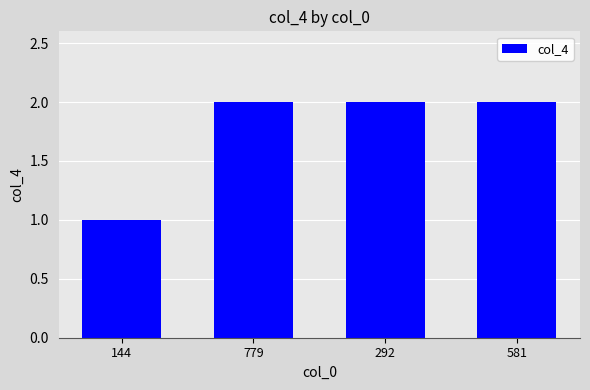

What position from the right is 292?

2